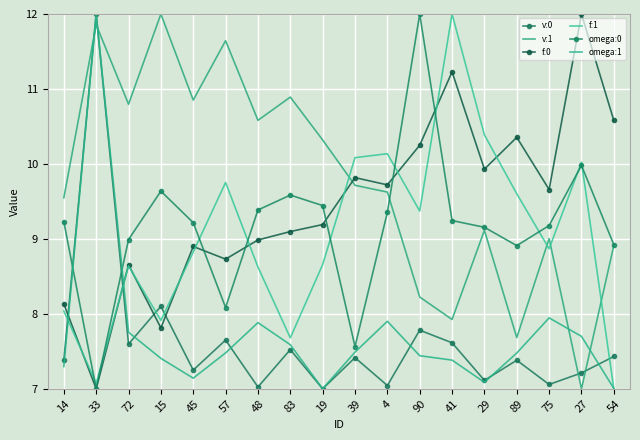

What is the smallest value displayed?

7.0